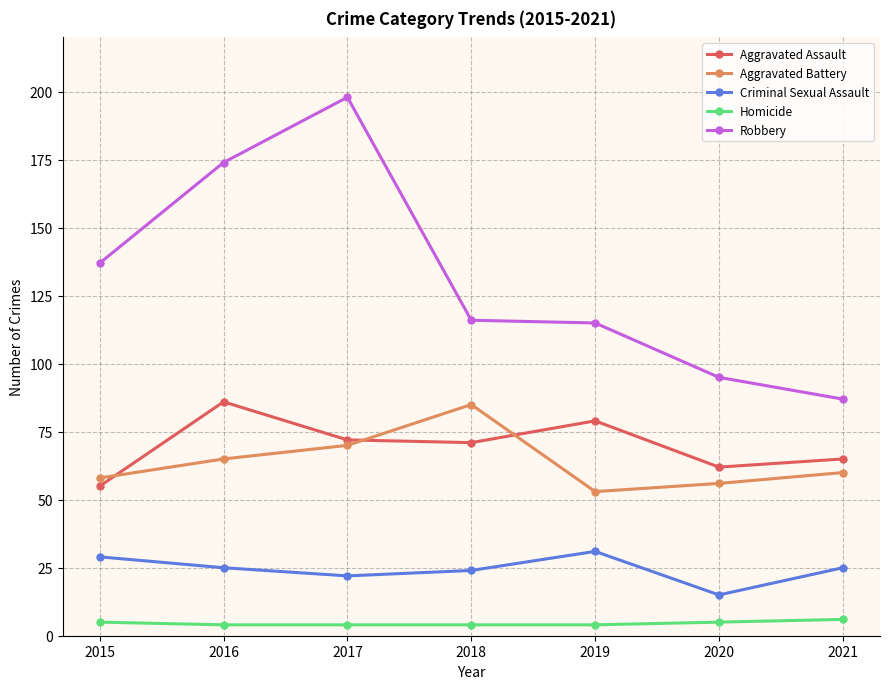

Does the chart display data point markers on the line(s)?

Yes